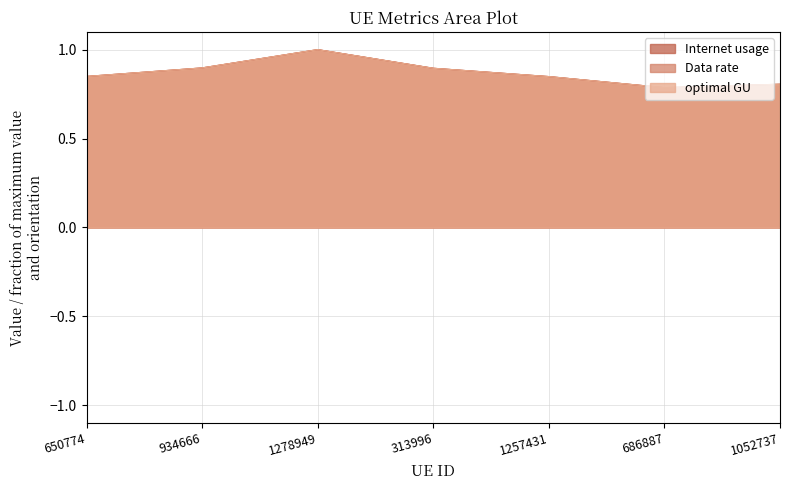

What is the greatest value displayed?

1.0